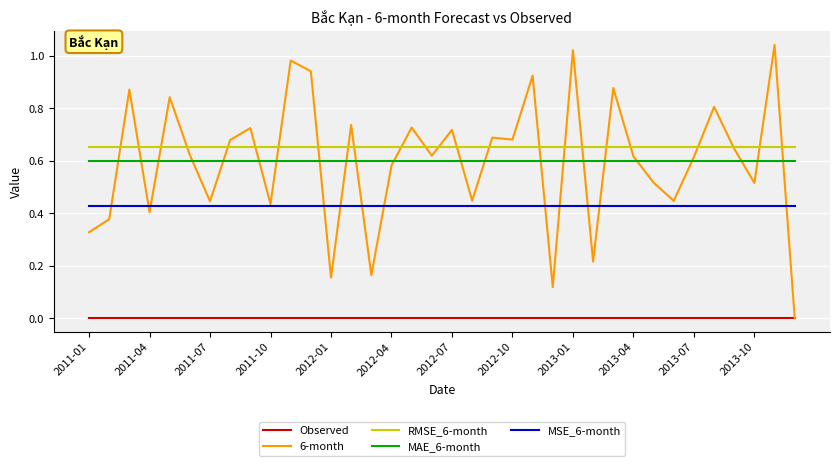

Does the chart display data point markers on the line(s)?

No